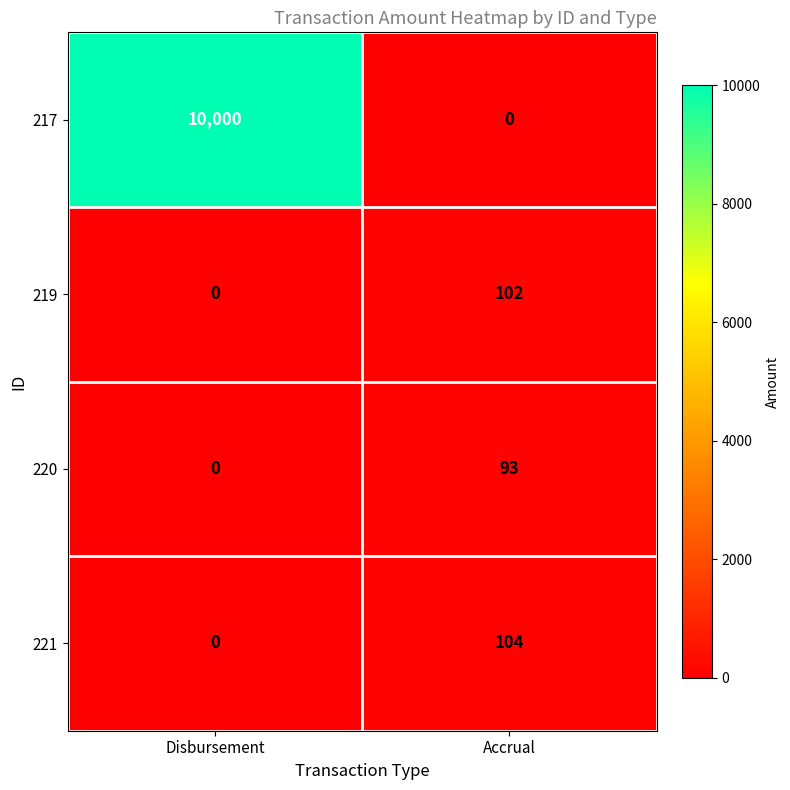

What is the average value of the 221 series?

52